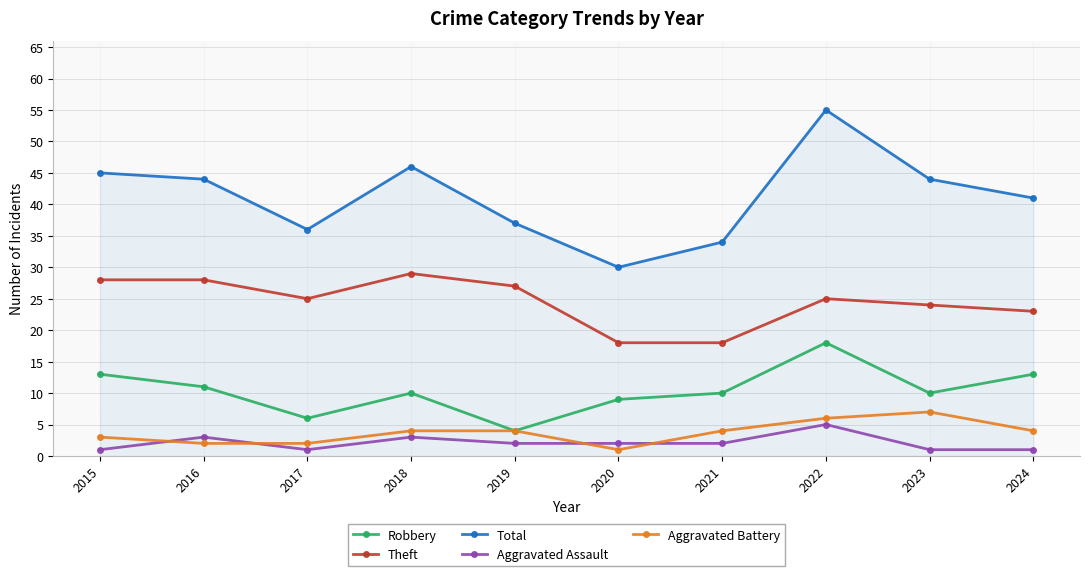

How many lines are shown in the chart?

5